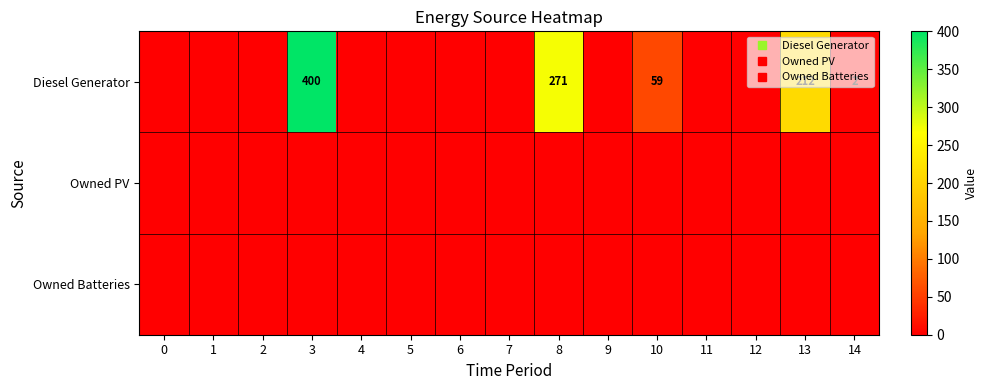

Which category has the highest value in the row_0 series?

3